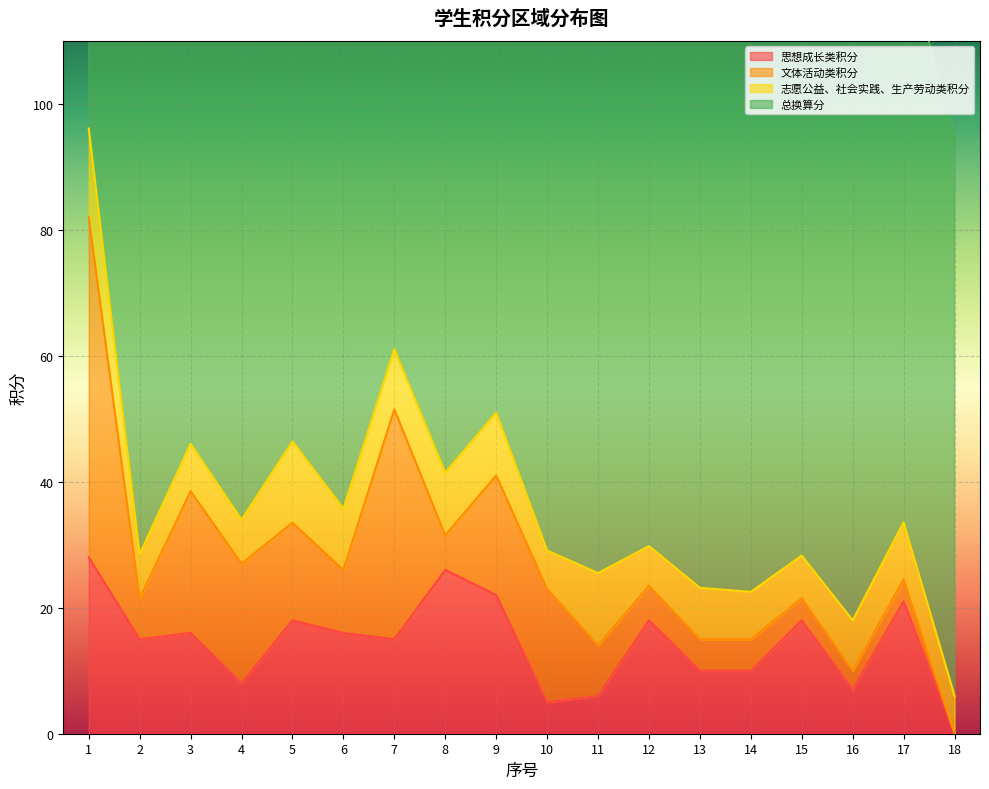

How many times do 文体活动类积分 and 志愿公益、社会实践、生产劳动类积分 cross each other?

5